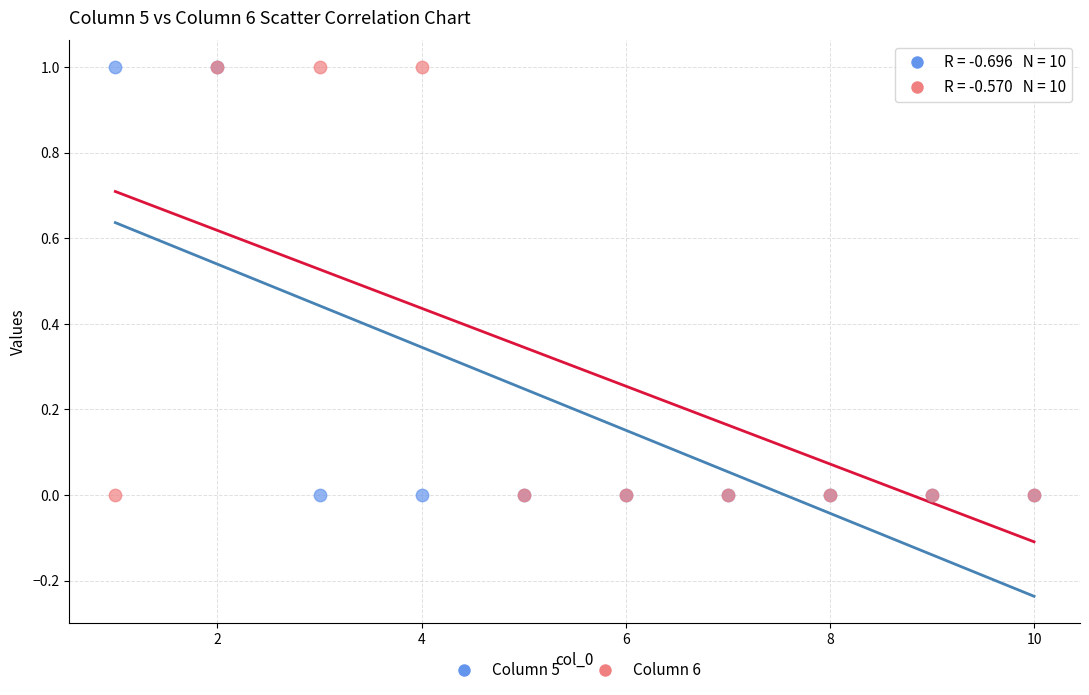

What are all the series names shown in the legend?

Column 5, Column 6